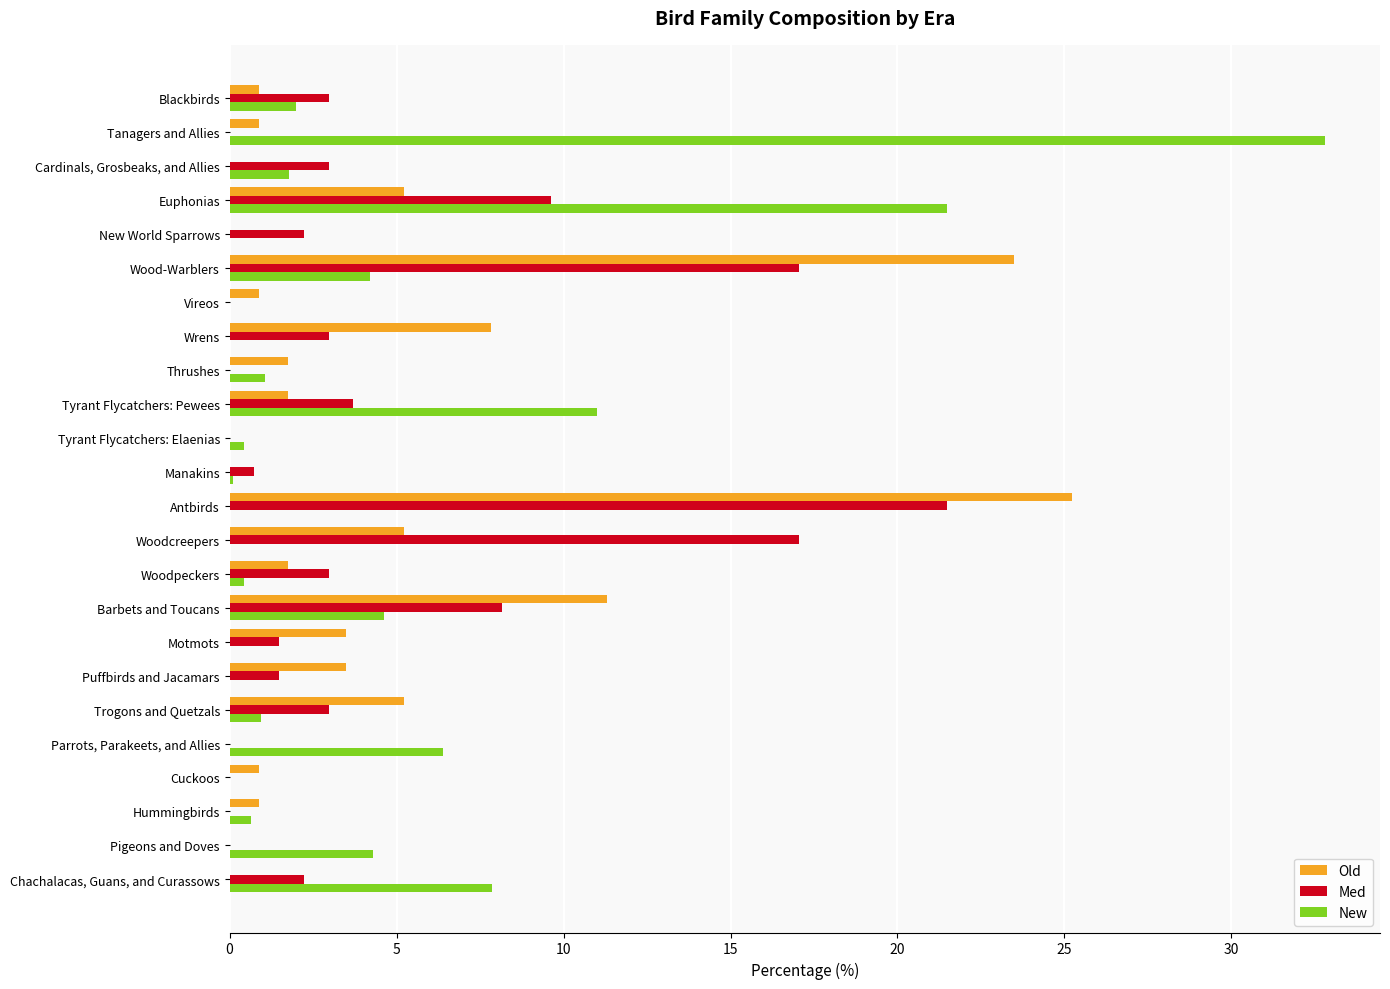

How many series are shown in this chart?

3